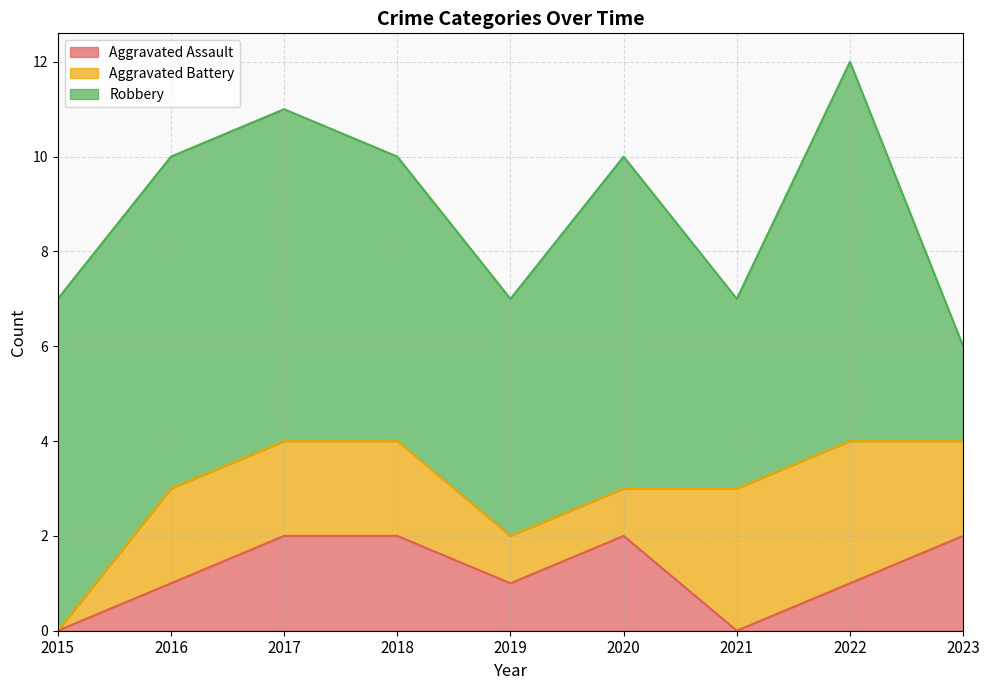

True or false: Aggravated Assault and Robbery cross at least once.

False